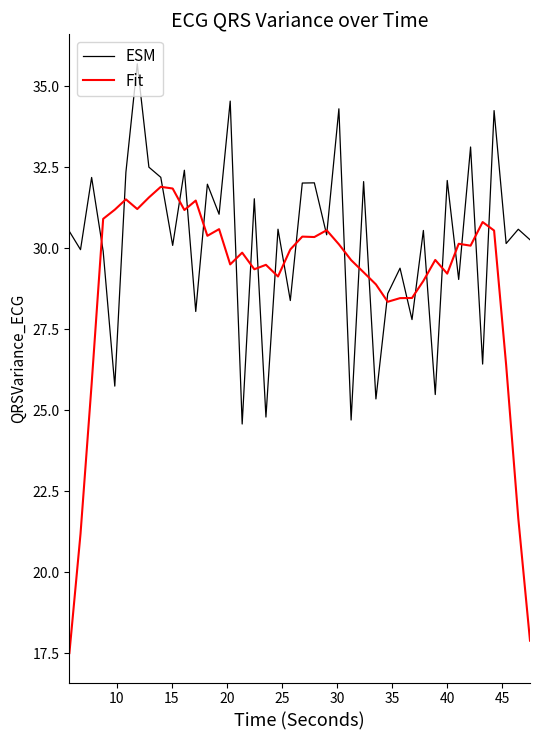

Which series has the largest total across all categories?

ESM